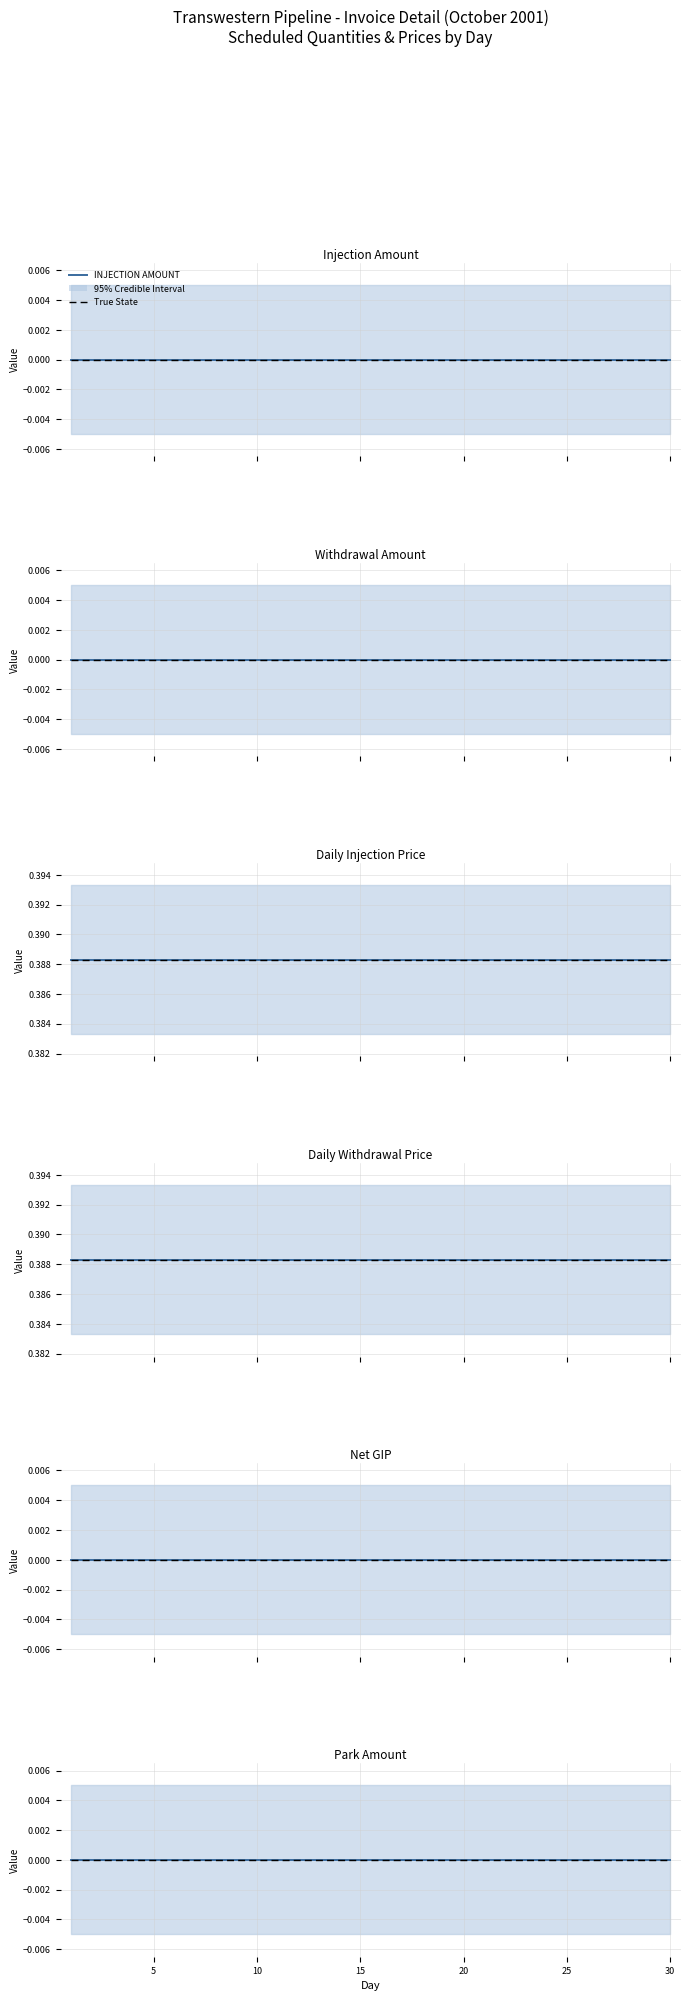

Is it true that Park Amount equals 0.0 at 10?

True